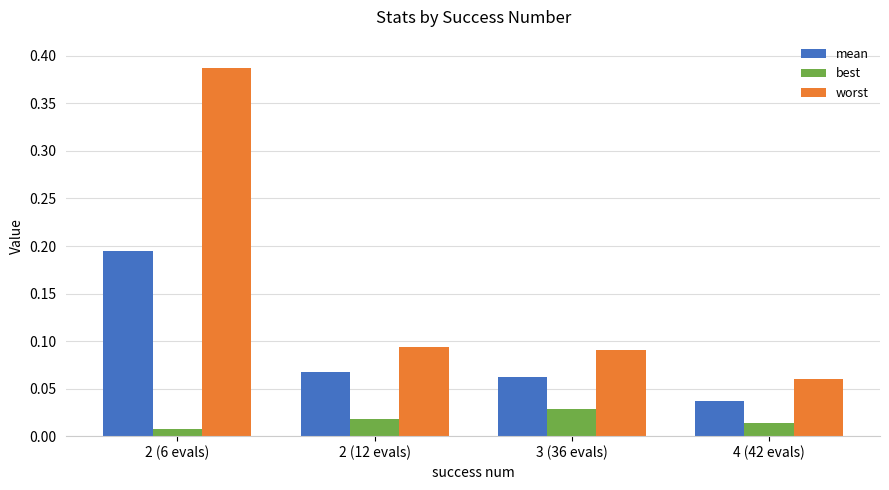

The value of worst at 4 (42 evals) is 0.0. True or false?

False